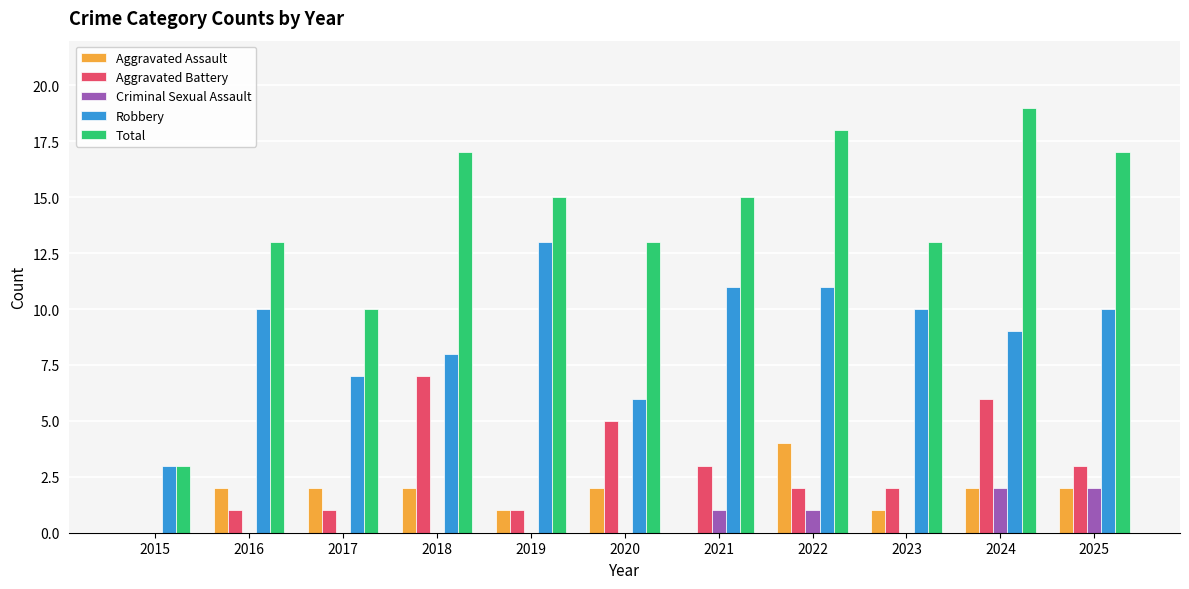

Which series has the largest range (max minus min)?

Total